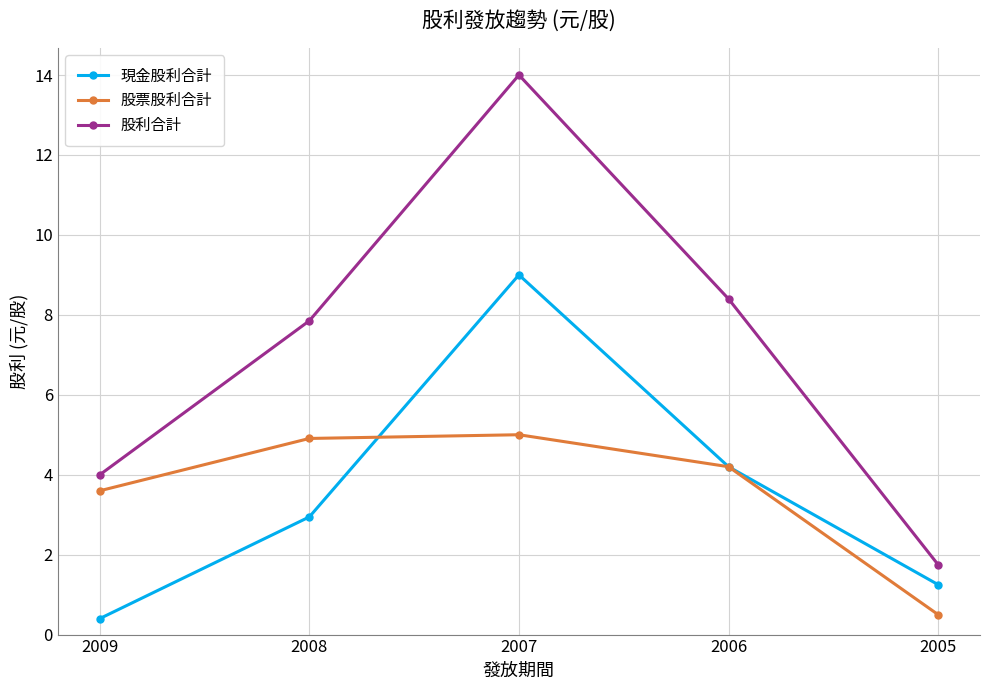

What is the total value across all series at 2008?

15.7